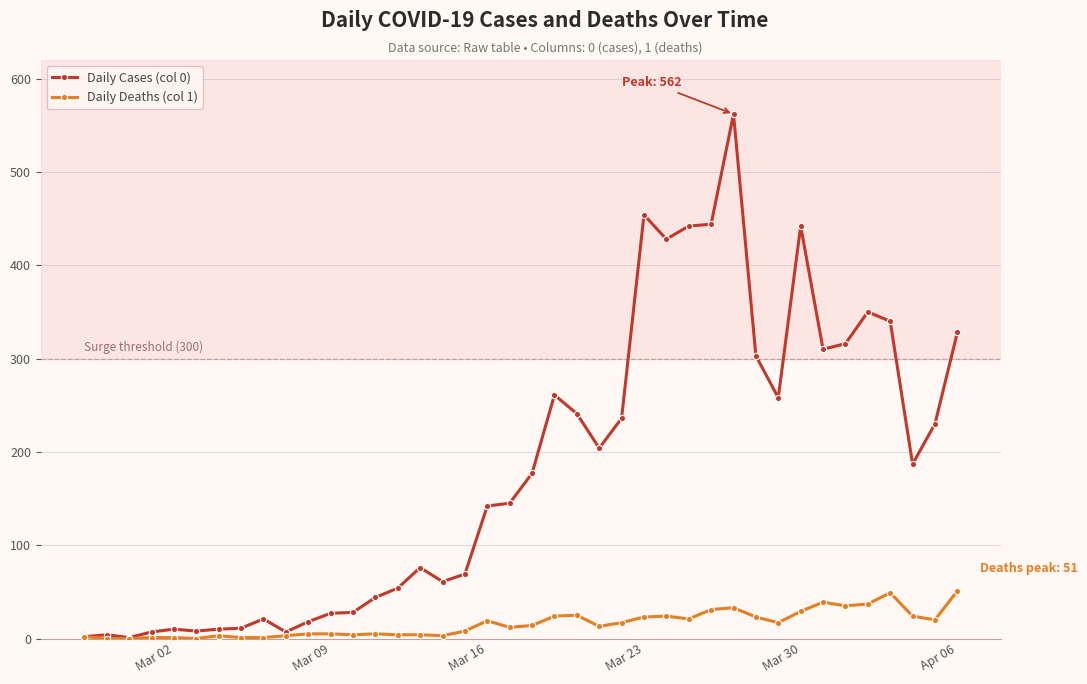

Rank the series by their maximum value, from highest to lowest.

Daily Cases (col 0), Daily Deaths (col 1)